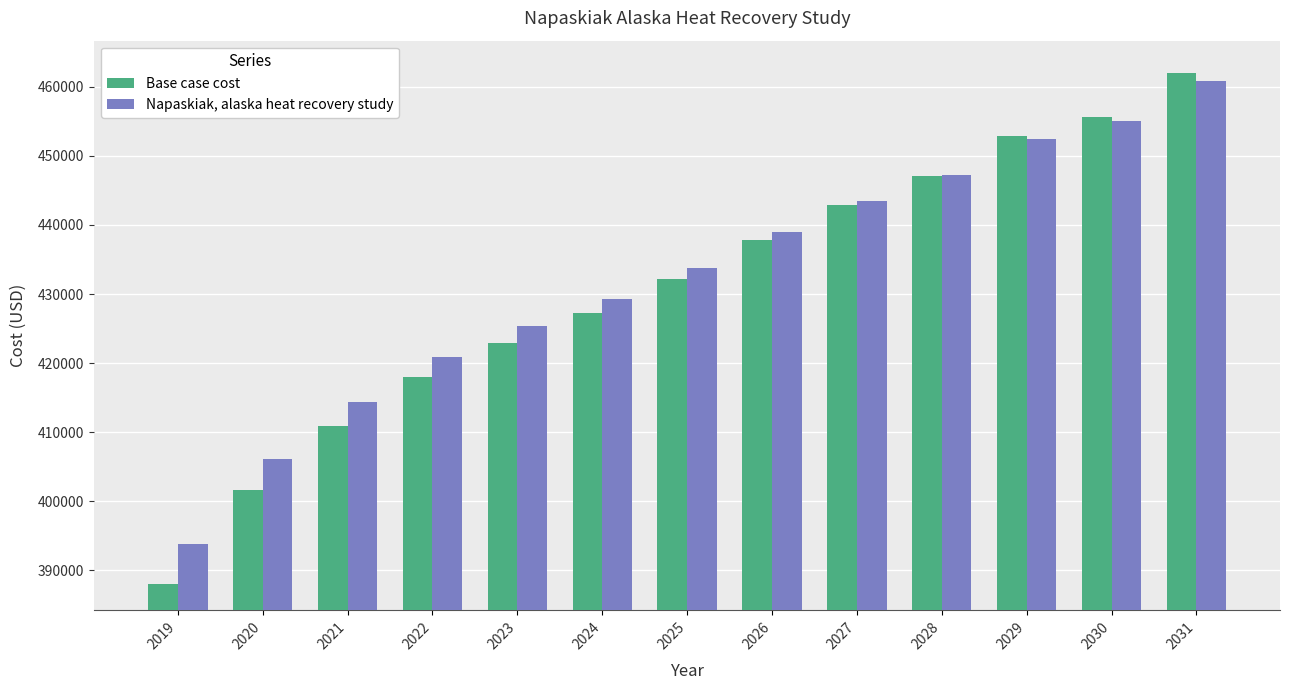

Which series has the largest range (max minus min)?

Base case cost